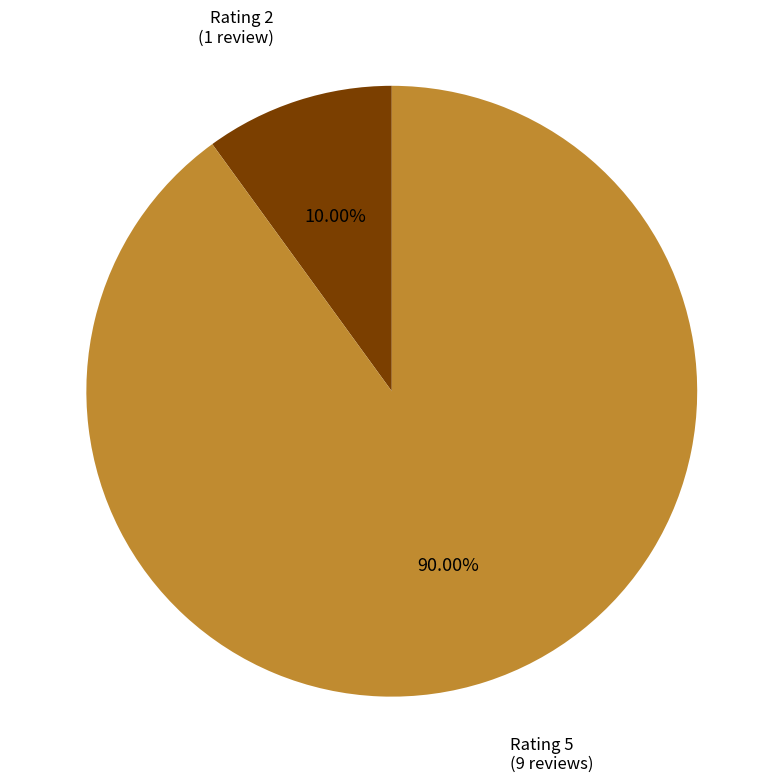

How many slices are in this pie chart?

2